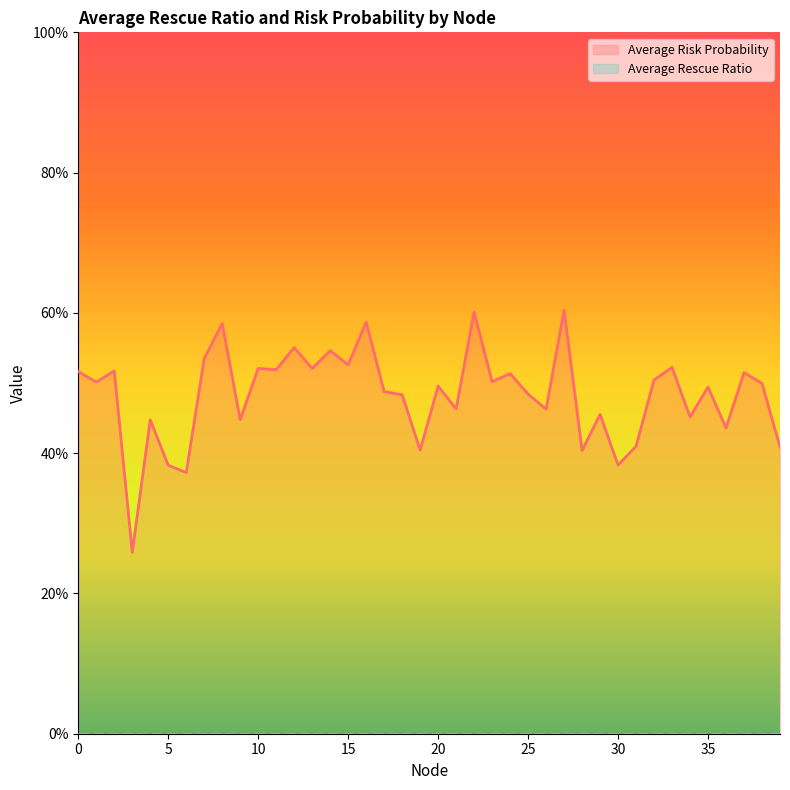

Is it true that the value at 34 is 0.5?

True